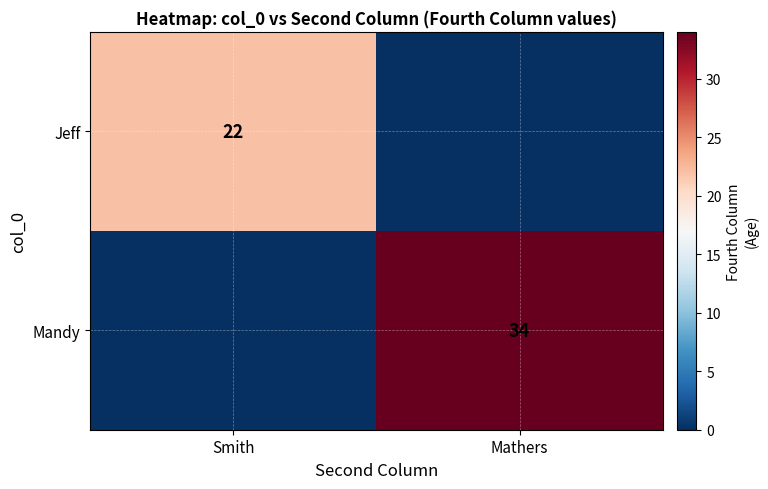

The Jeff series shows 5 at Smith. True or false?

False